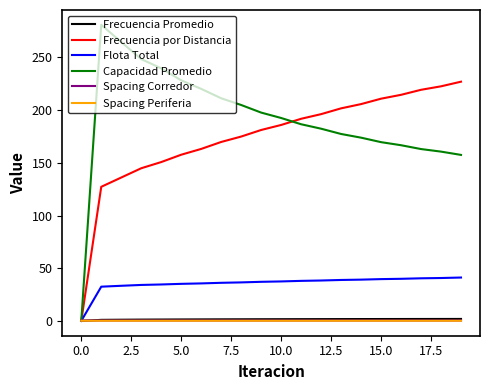

Which series has the largest range (max minus min)?

Capacidad Promedio